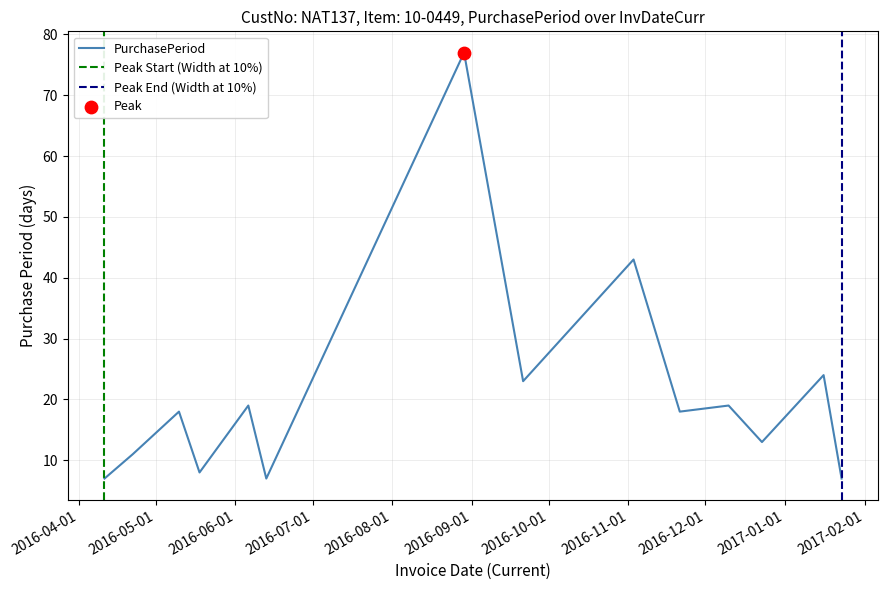

Which has a higher value, 2016-12-23 or 2016-11-21?

2016-11-21